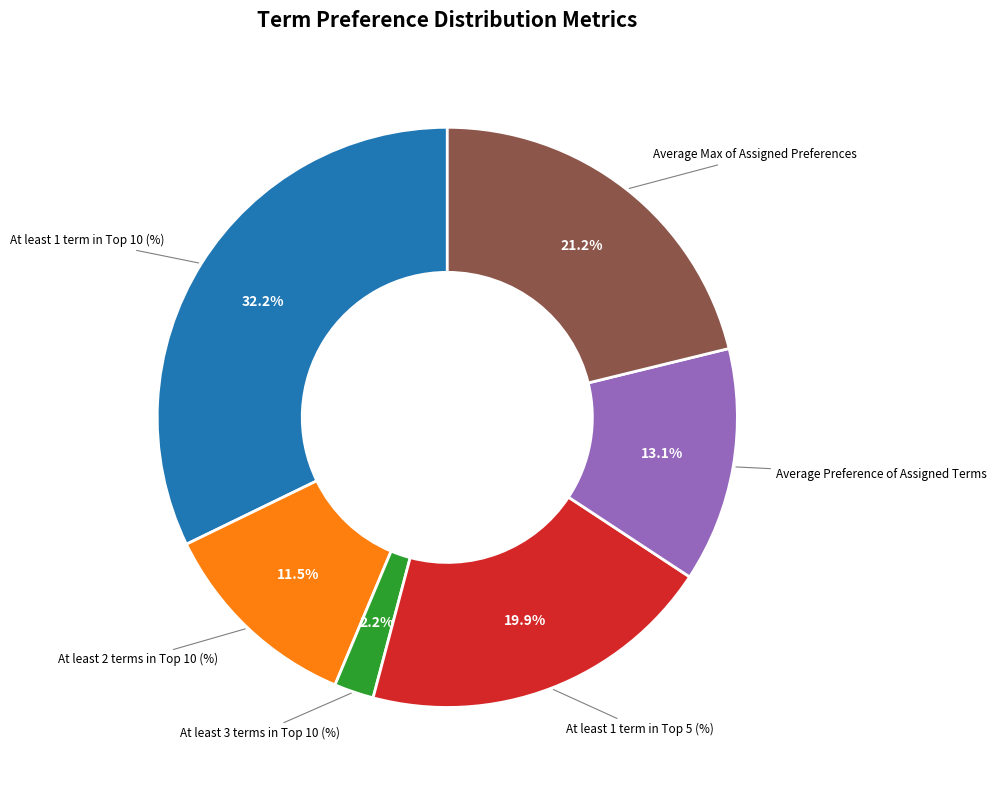

Does any single category account for the majority?

No